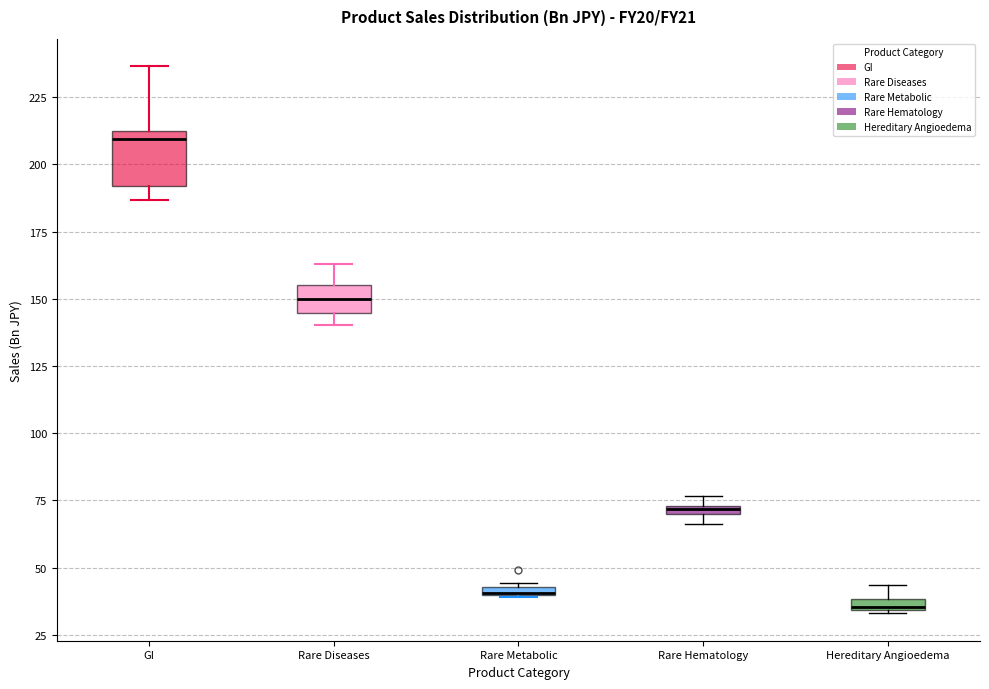

Which box is the tallest, from its lower edge to its upper edge?

GI